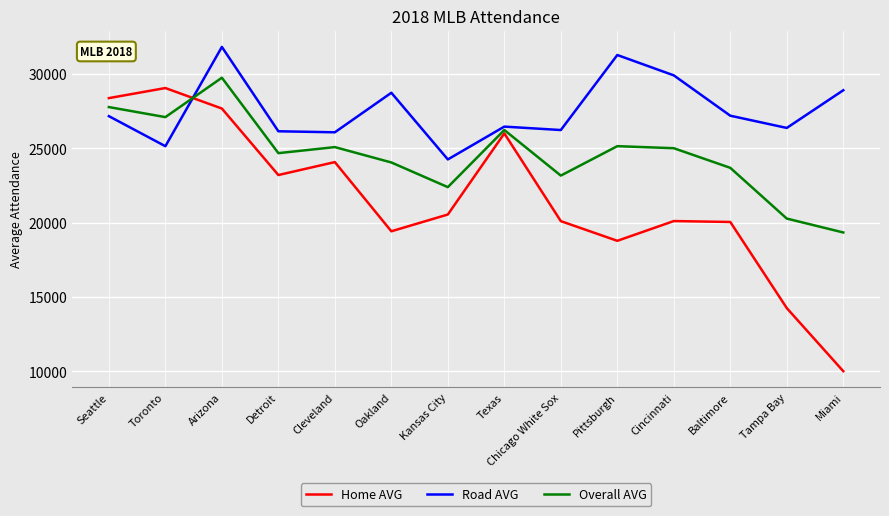

Between which two adjacent categories do Road AVG and Overall AVG first intersect?

Toronto and Arizona